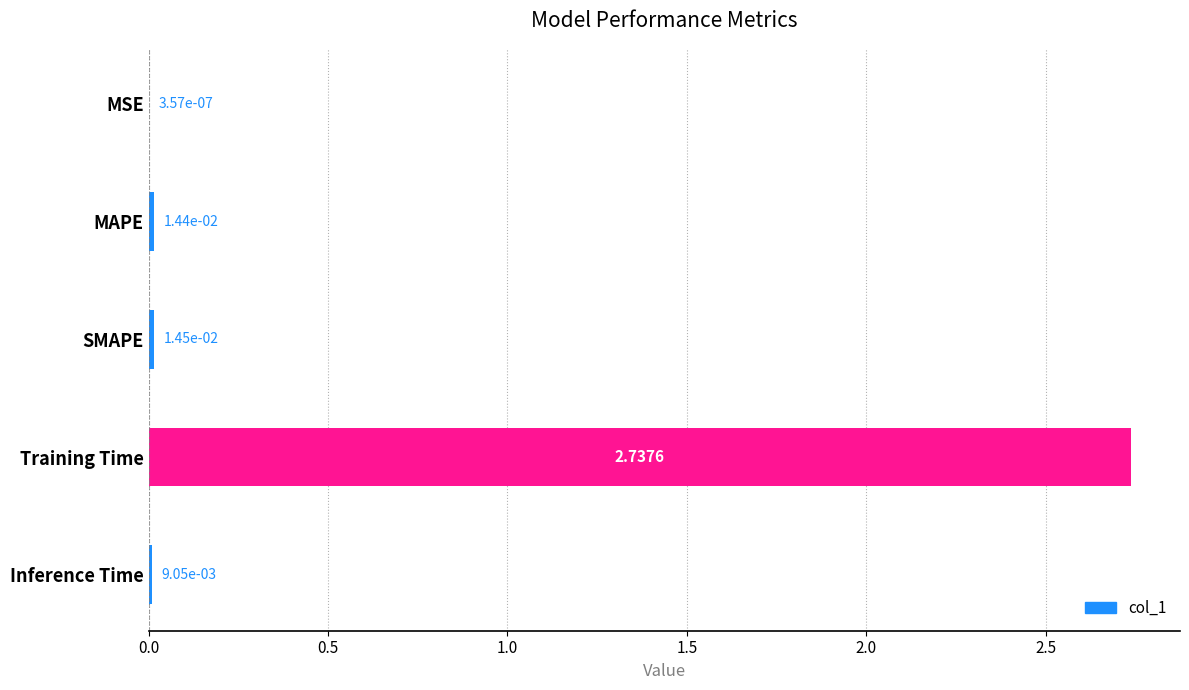

Which label corresponds to the largest value in the chart?

Training Time